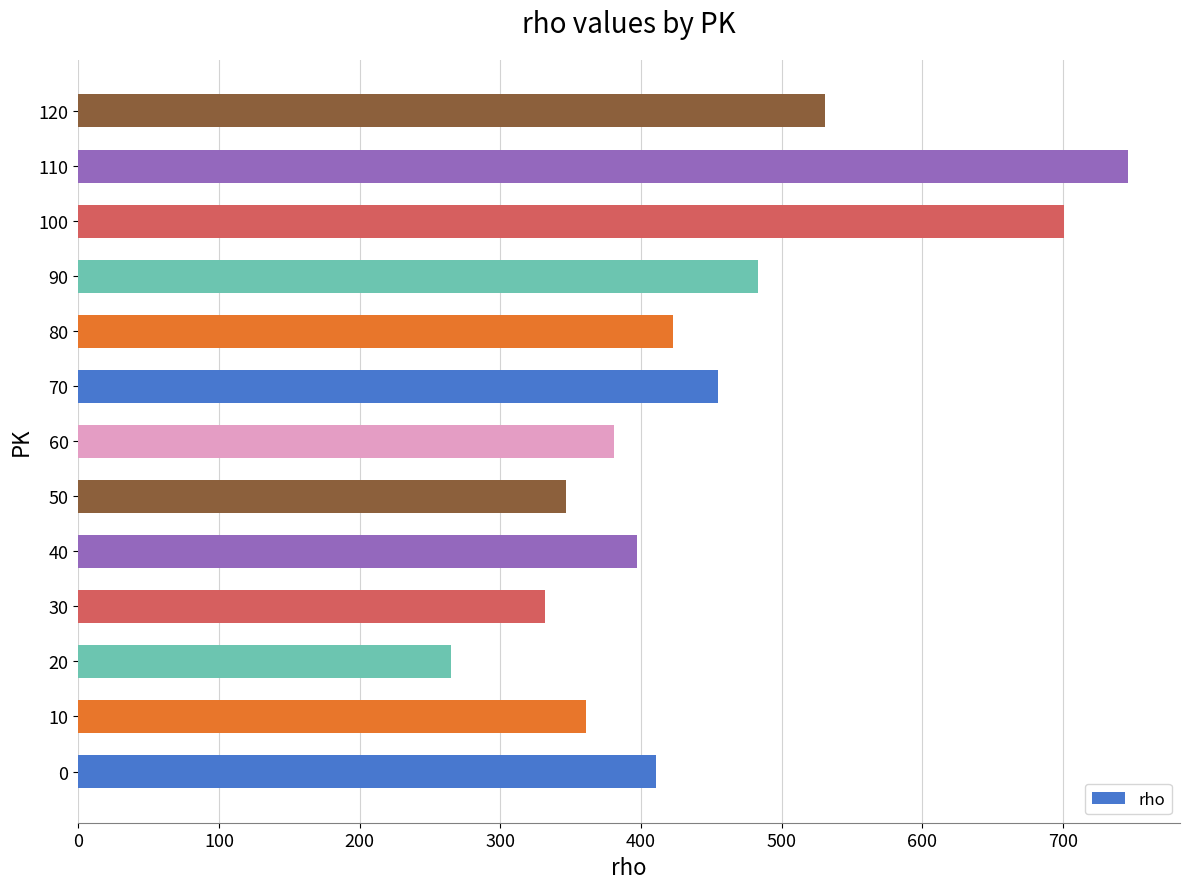

Read the value at 60.

381